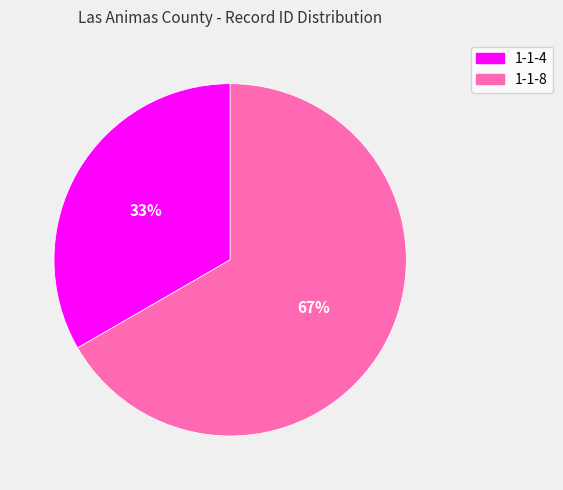

Which slice is the smallest?

1-1-4